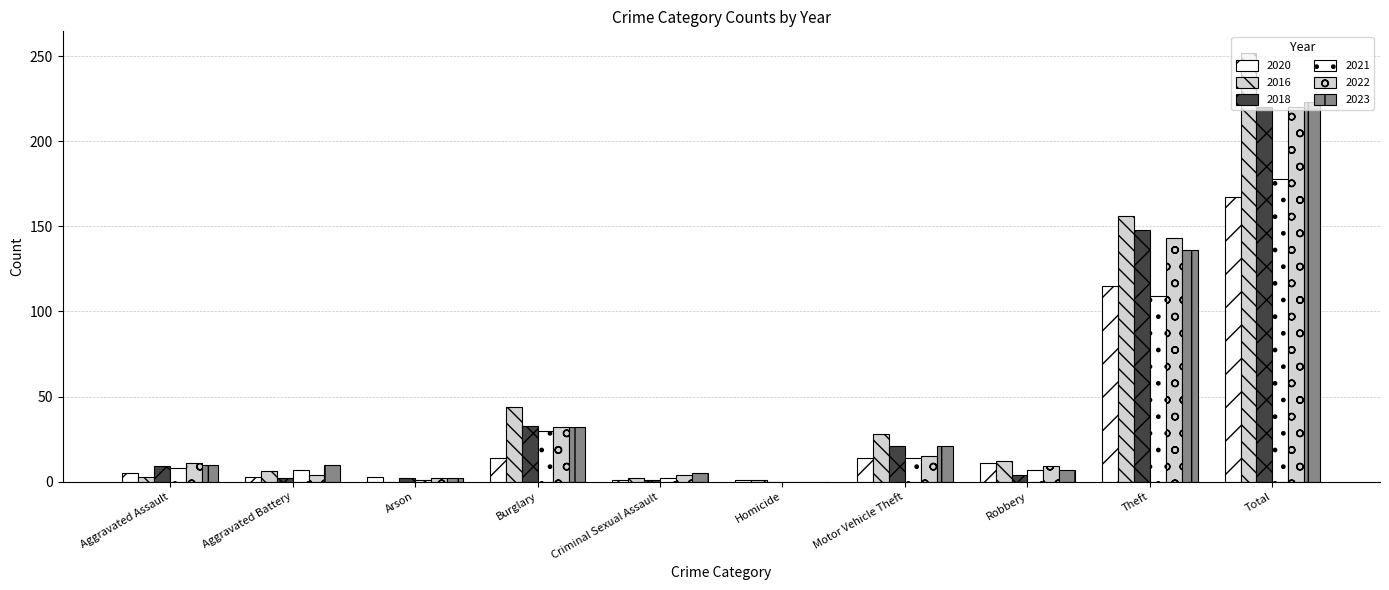

Reading left to right, list all the values displayed in this chart.

2020: Aggravated Assault=5	Aggravated Battery=3	Arson=3	Burglary=14	Criminal Sexual Assault=1	Homicide=1	Motor Vehicle Theft=14	Robbery=11	Theft=115	Total=167
2016: Aggravated Assault=3	Aggravated Battery=6	Arson=0	Burglary=44	Criminal Sexual Assault=2	Homicide=1	Motor Vehicle Theft=28	Robbery=12	Theft=156	Total=252
2018: Aggravated Assault=9	Aggravated Battery=2	Arson=2	Burglary=33	Criminal Sexual Assault=1	Homicide=0	Motor Vehicle Theft=21	Robbery=4	Theft=148	Total=220
2021: Aggravated Assault=8	Aggravated Battery=7	Arson=1	Burglary=30	Criminal Sexual Assault=2	Homicide=0	Motor Vehicle Theft=14	Robbery=7	Theft=109	Total=178
2022: Aggravated Assault=11	Aggravated Battery=4	Arson=2	Burglary=32	Criminal Sexual Assault=4	Homicide=0	Motor Vehicle Theft=15	Robbery=9	Theft=143	Total=220
2023: Aggravated Assault=10	Aggravated Battery=10	Arson=2	Burglary=32	Criminal Sexual Assault=5	Homicide=0	Motor Vehicle Theft=21	Robbery=7	Theft=136	Total=223